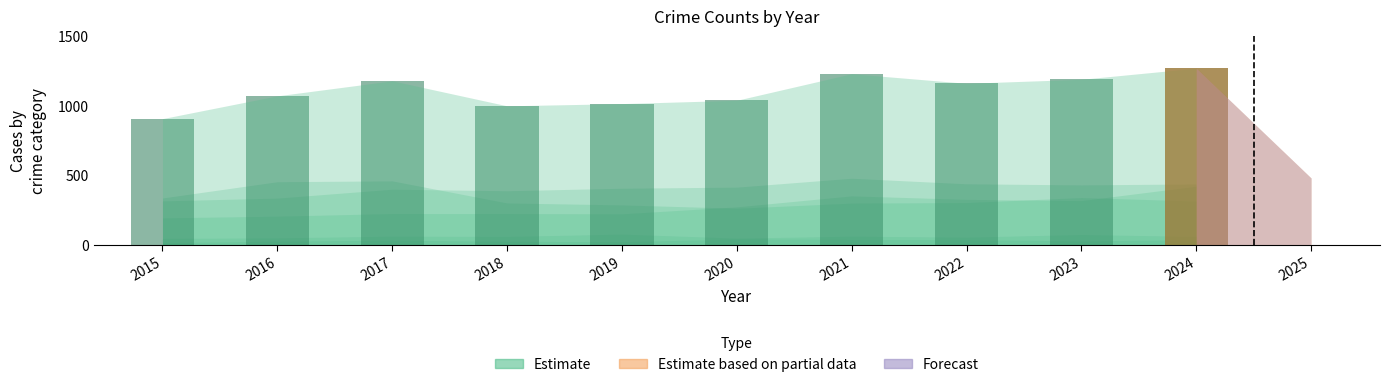

Which has a higher value, 2018 or 2017?

2018